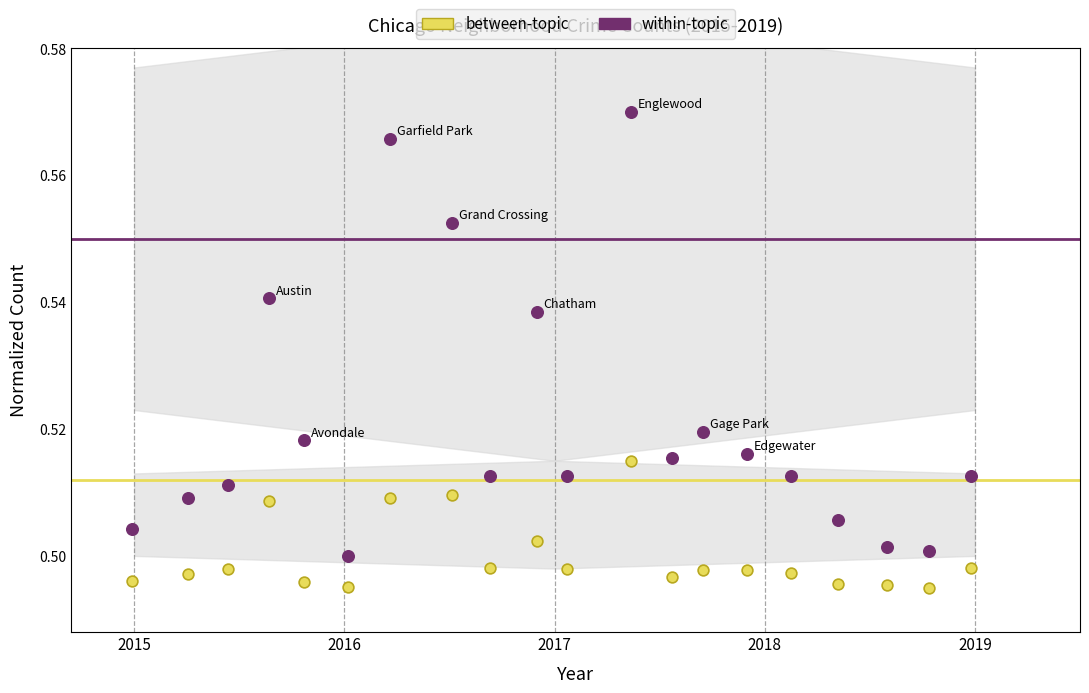

Which series reaches the minimum Y coordinate?

between-topic